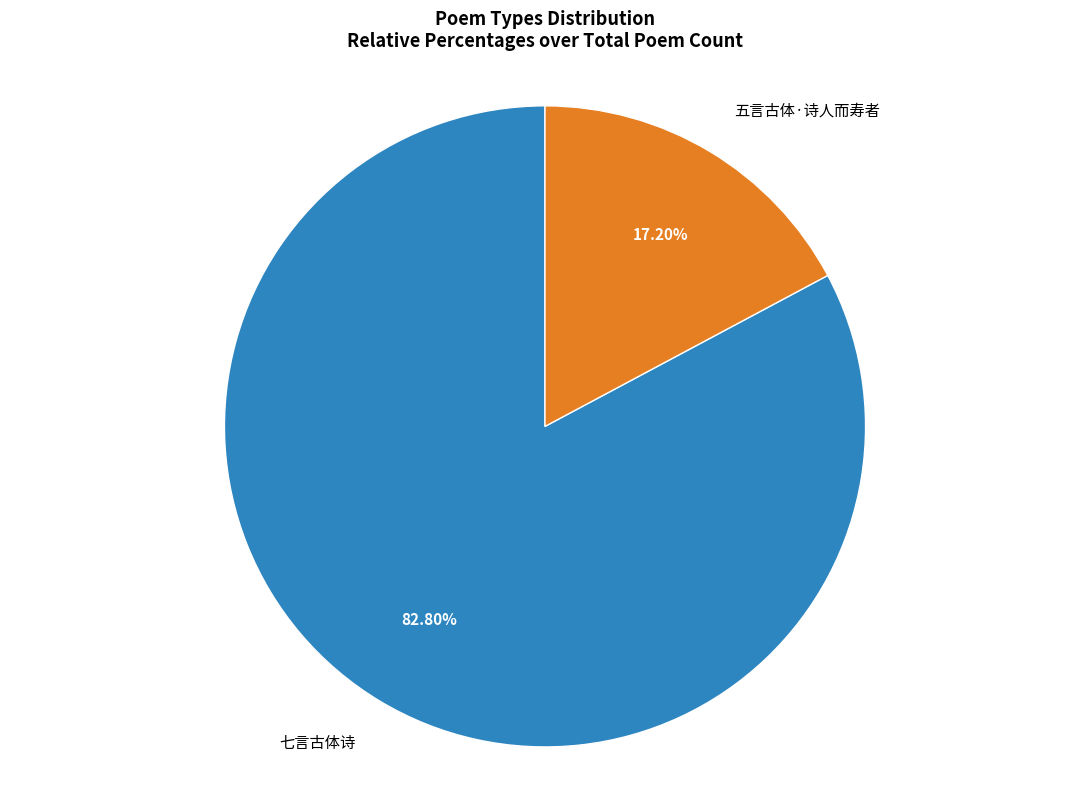

Do 五言古体·诗人而寿者 and 七言古体诗 together represent more than half of the pie?

Yes